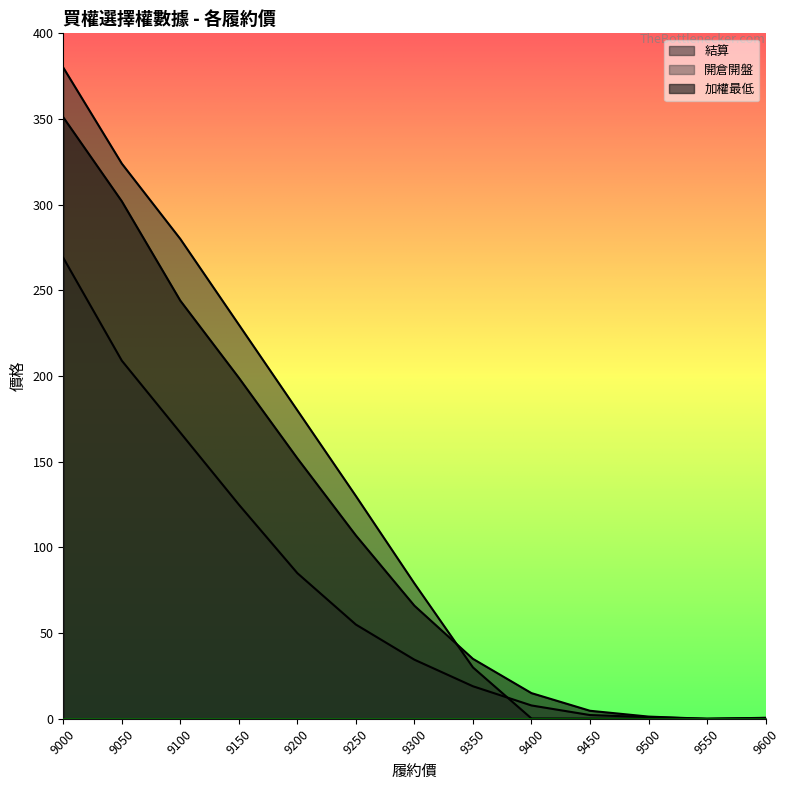

True or false: 開倉收盤 has a value of 59.1 at 9100.

False